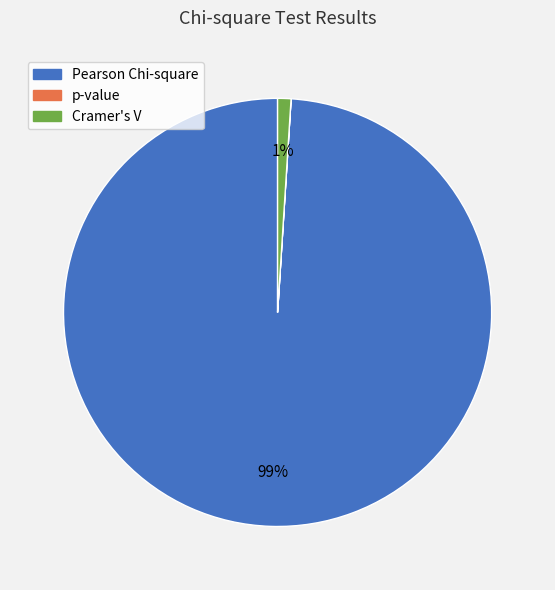

To the nearest percent, what is the combined percentage of Cramer's V and Pearson Chi-square?

100%